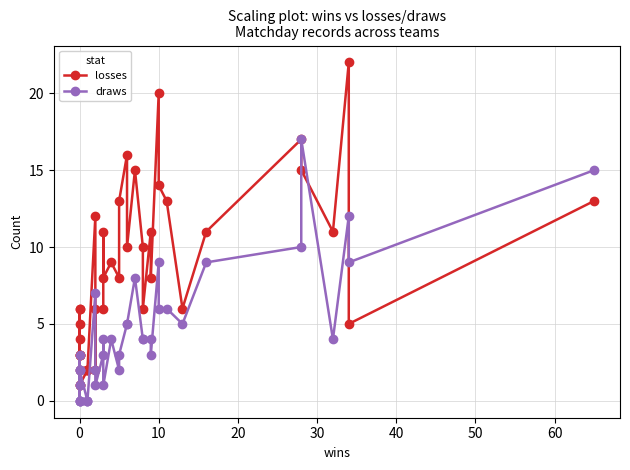

How many data points in draws are less than 4?

20